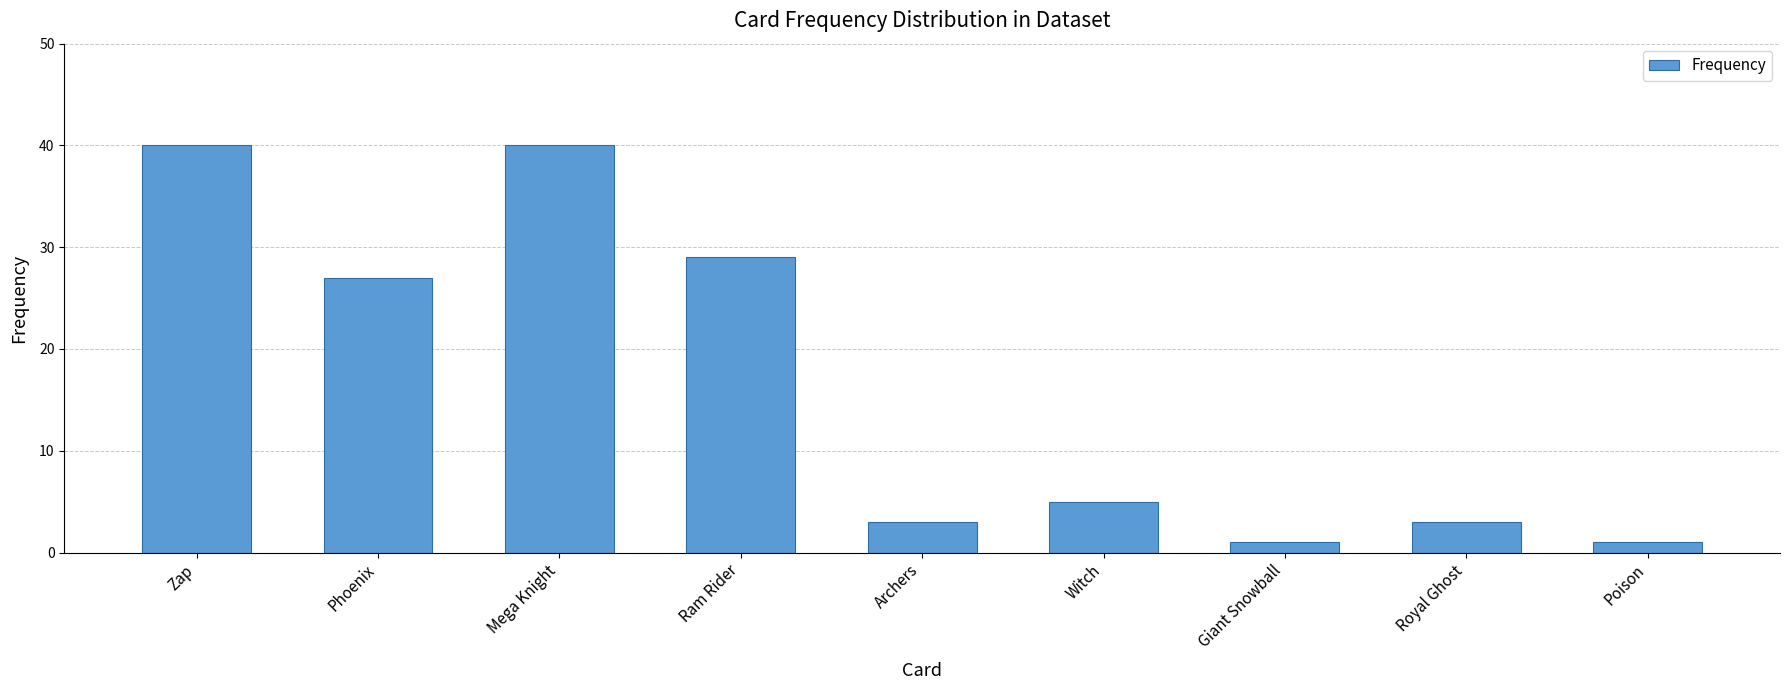

What is the greatest value displayed?

40